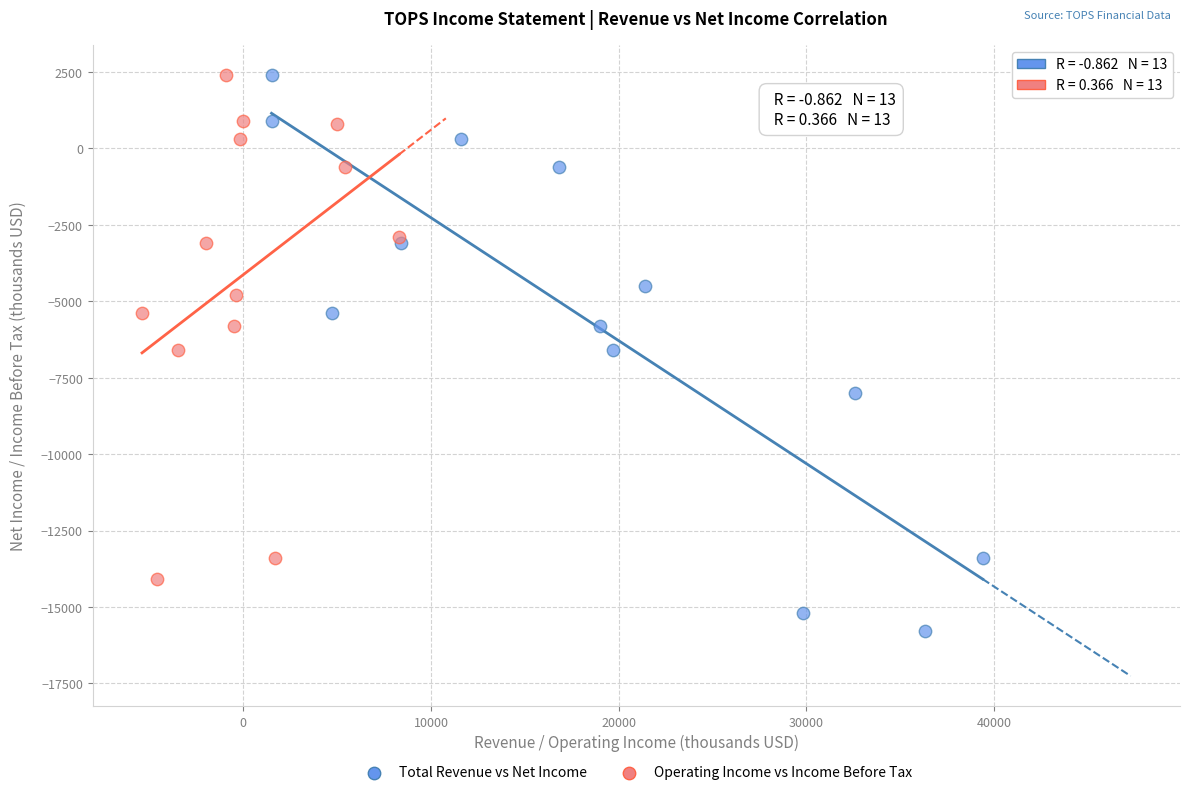

Which series reaches the minimum Y coordinate?

Total Revenue vs Net Income